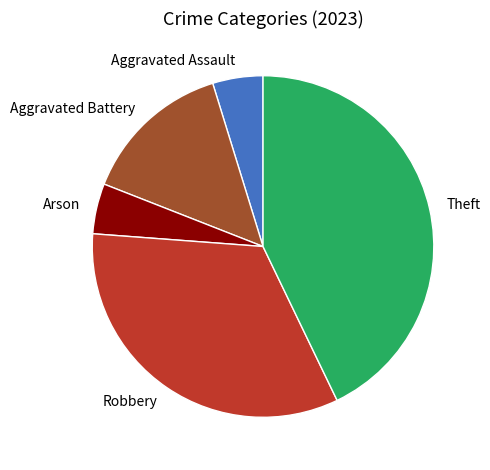

Is there any slice that represents more than half of the pie?

No